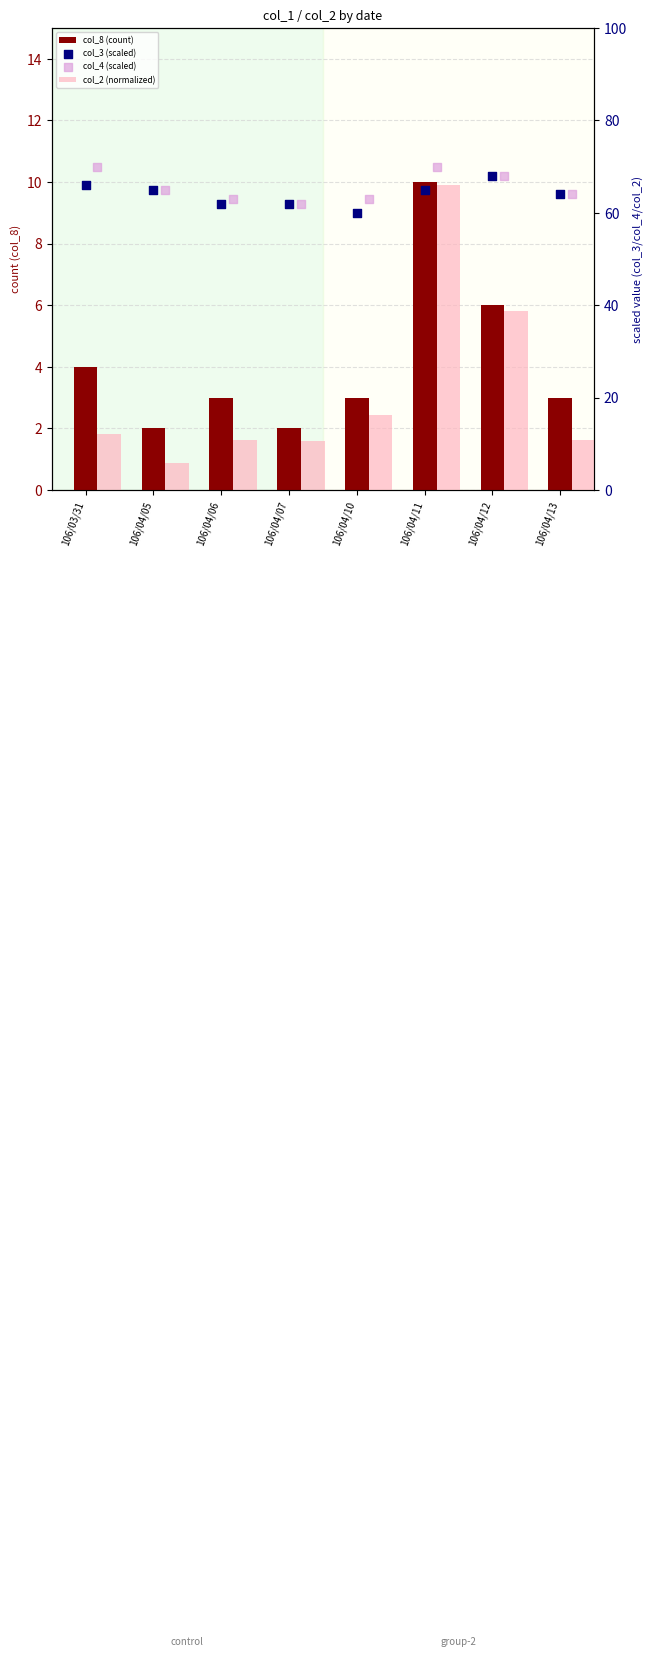

Which series has the largest Y range (max minus min)?

col_2 (normalized)